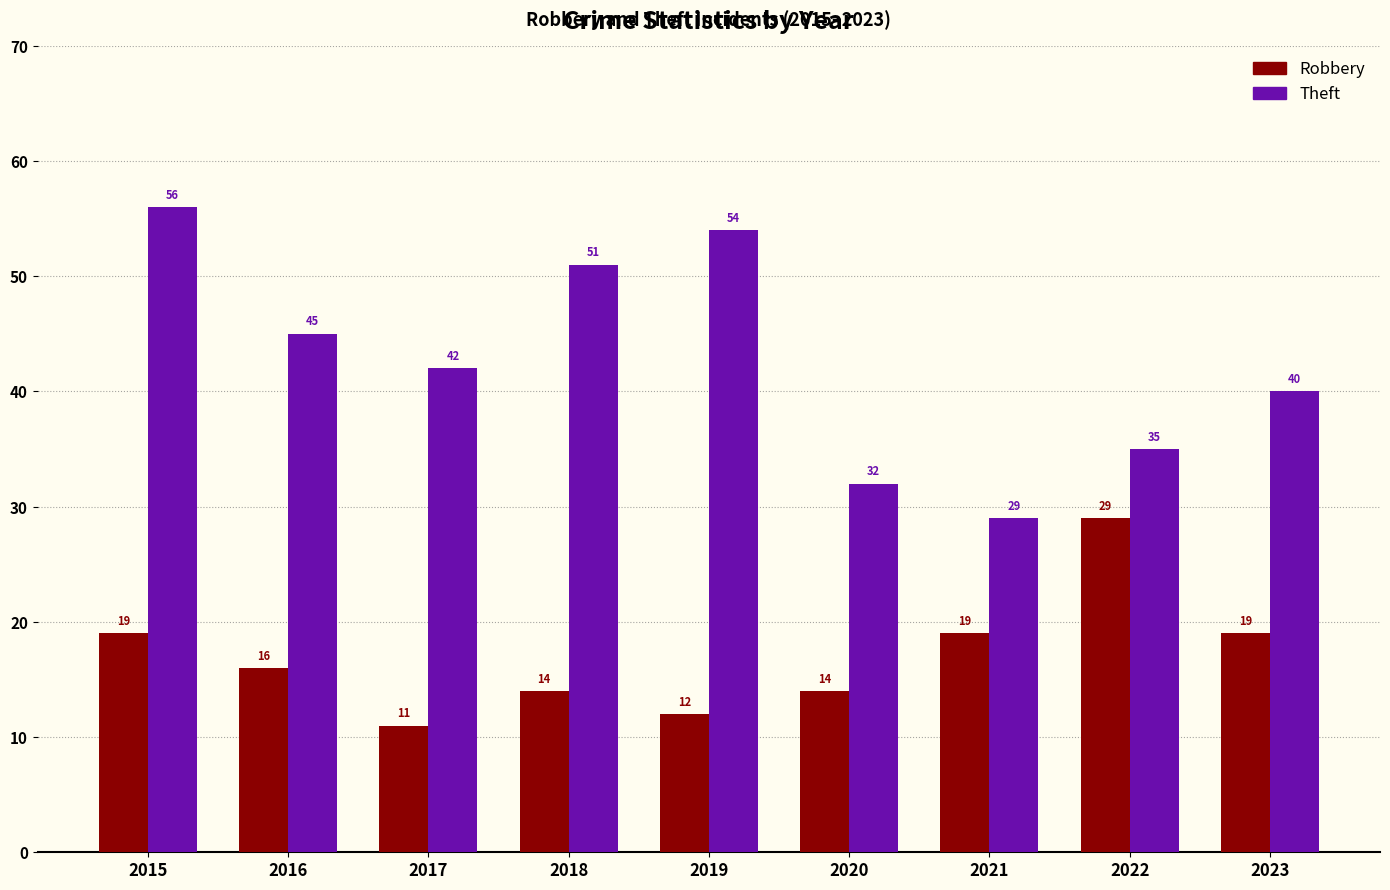

At which category is the sum across all series the highest?

2015